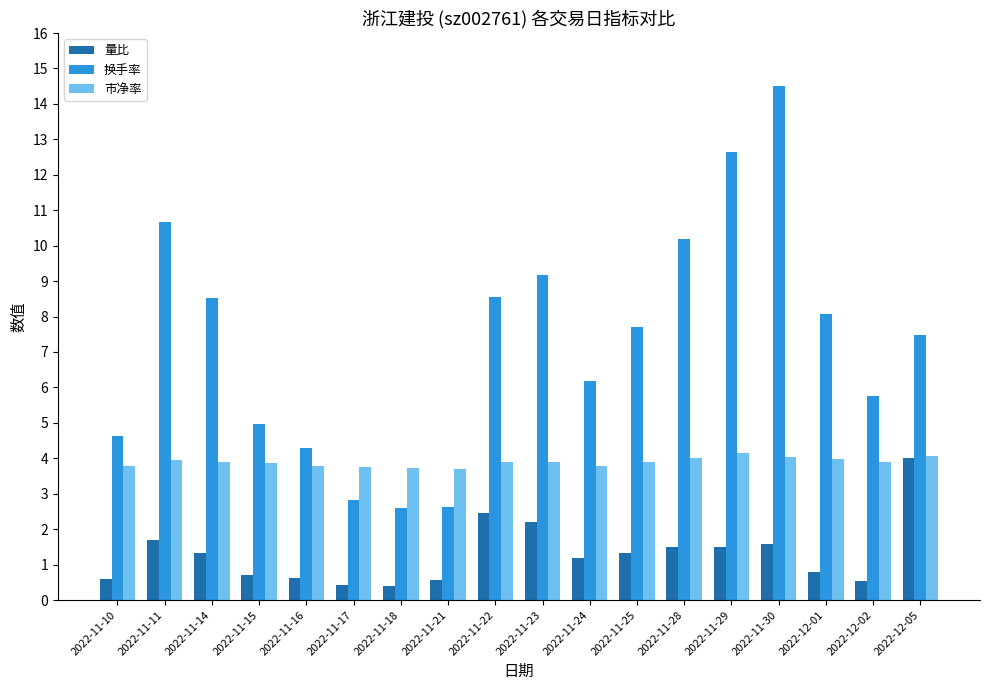

What is the highest value of the 市净率 series?

4.2